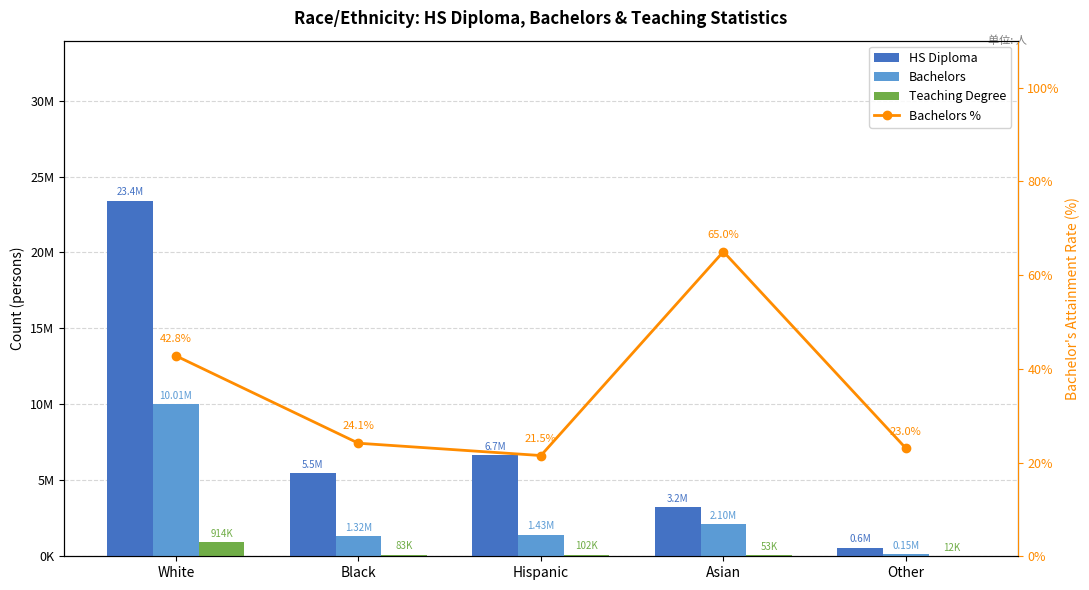

What is the difference between the HS Diploma values at Asian and White?

20180638.0